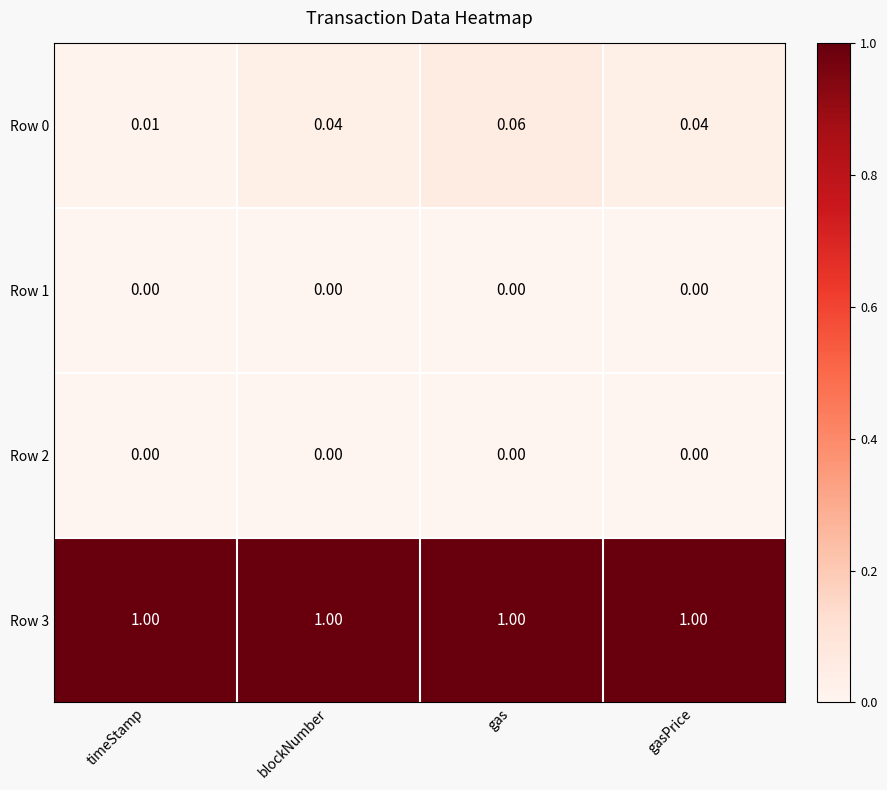

Where is Row 0 nearest to the value 0?

timeStamp